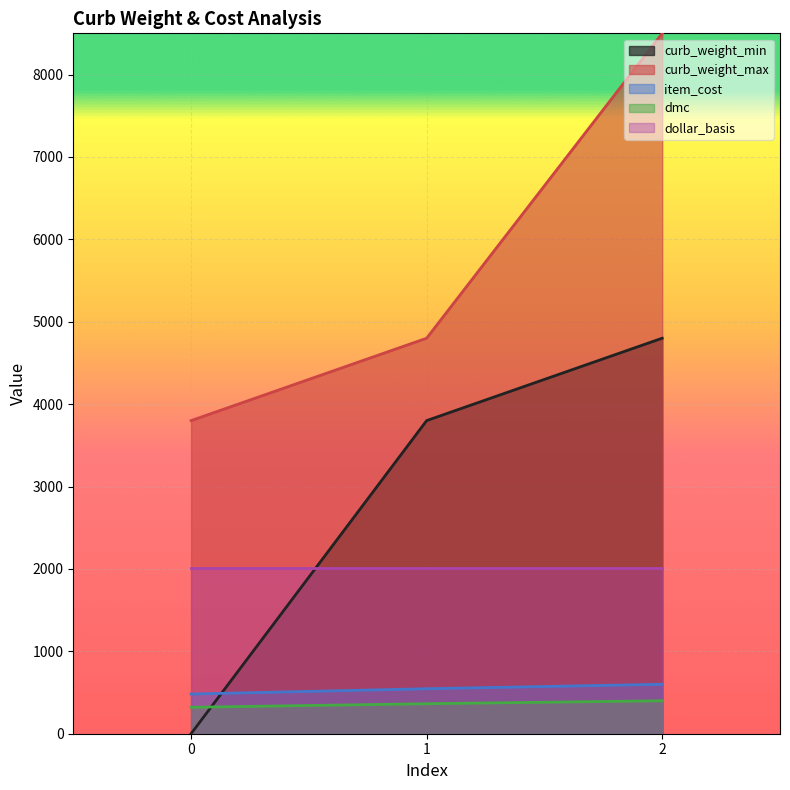

What is the difference between the item_cost values at 1 and 0?

64.5